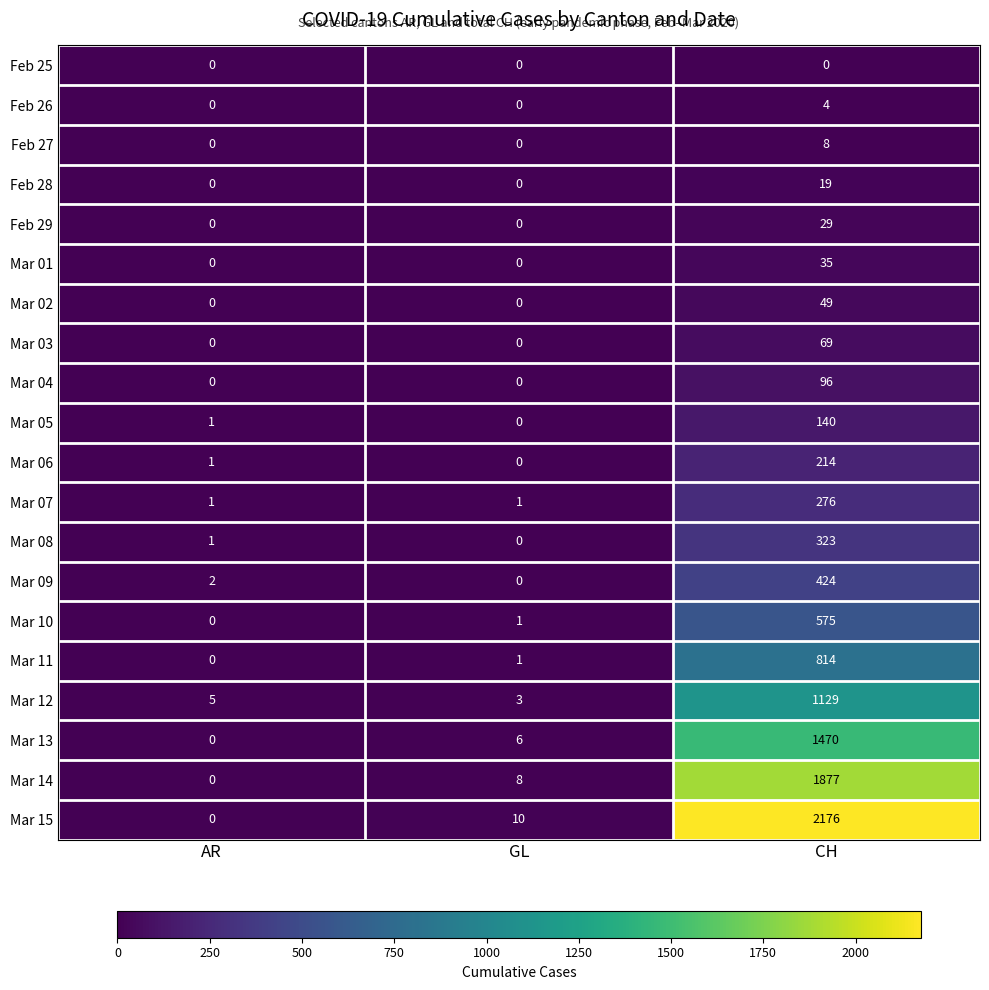

True or false: Mar 15 has a value of 3130 at CH.

False